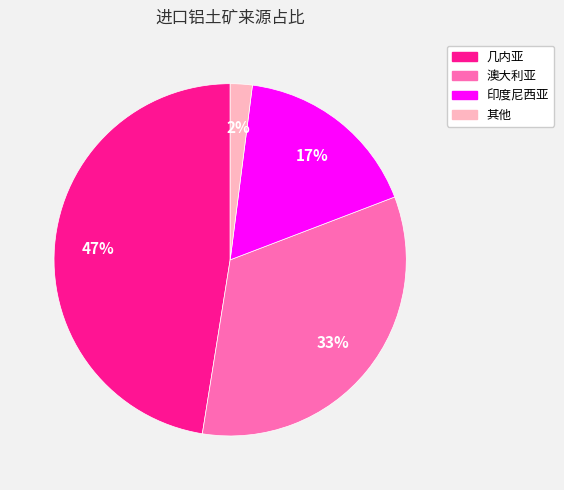

To the nearest percent, what is the difference between the largest and smallest slice percentages?

45%